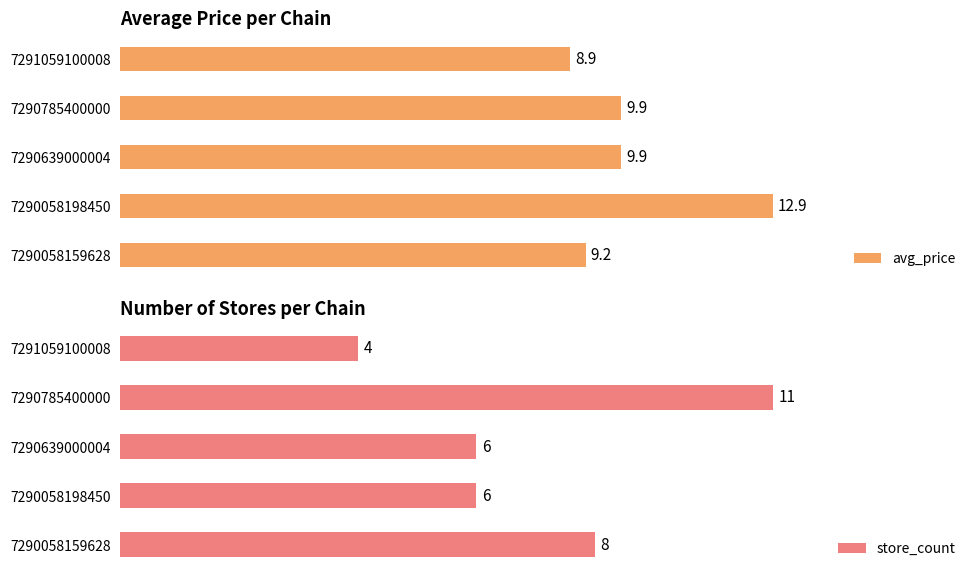

The avg_price series shows 9.9 at 7290639000004. True or false?

True